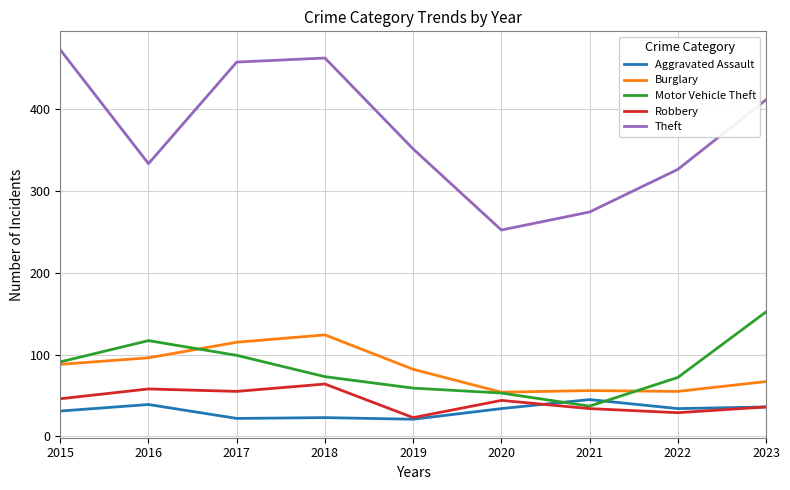

True or false: Aggravated Assault and Burglary cross at least once.

False